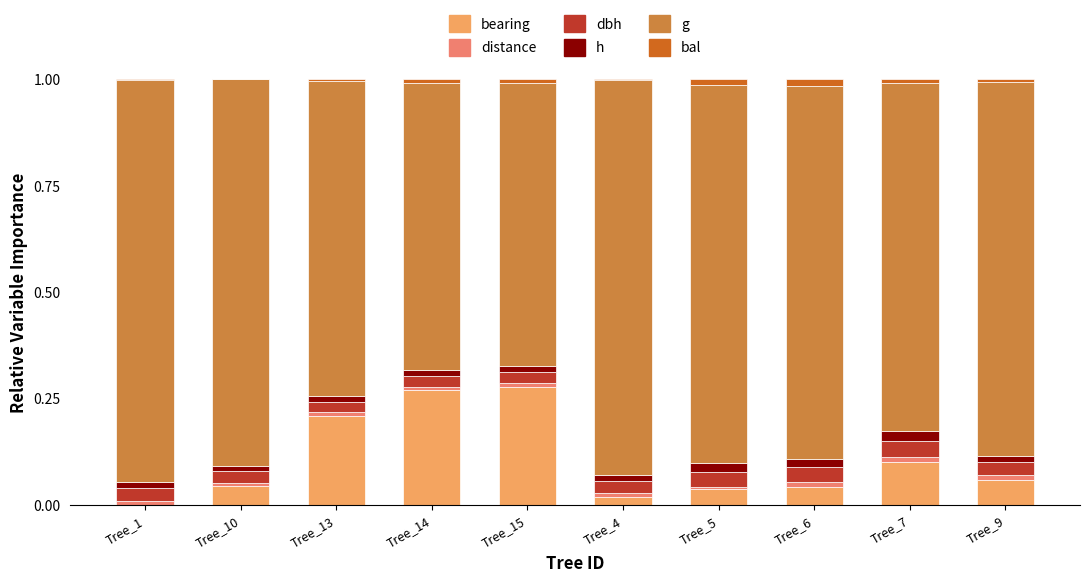

What position from the right is Tree_4?

5